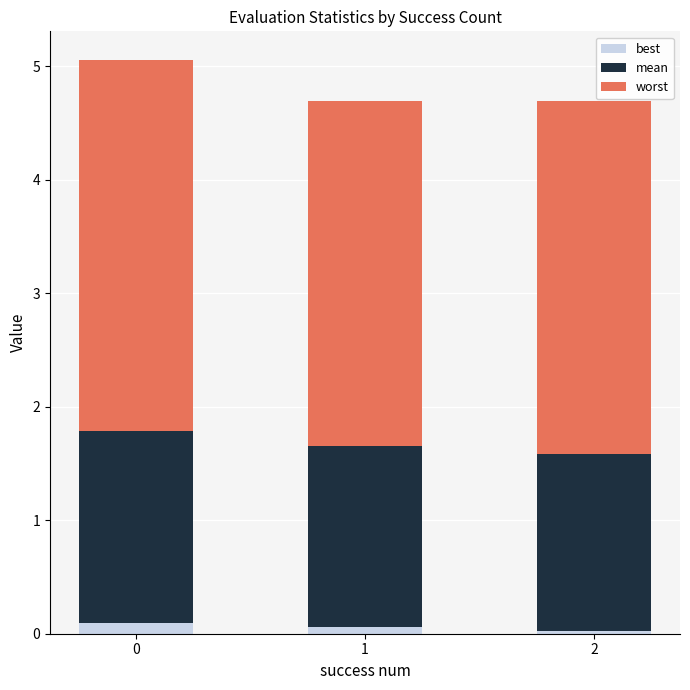

What are all the series names shown in the legend?

best, mean, worst